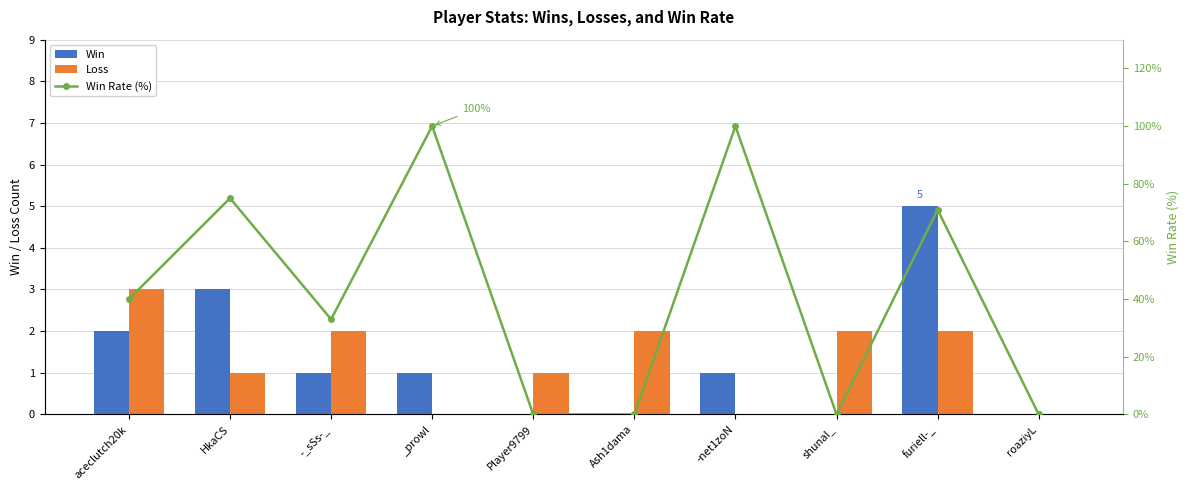

Which series has the largest total across all categories?

Win Rate (%)